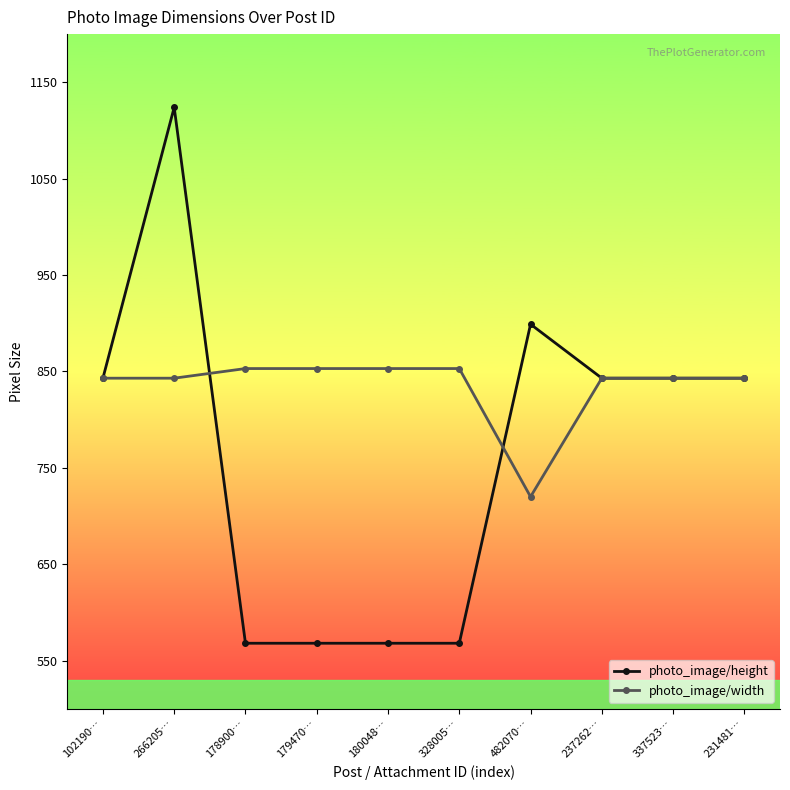

What is the difference between the maximum and minimum values in the photo_image/height series?

556